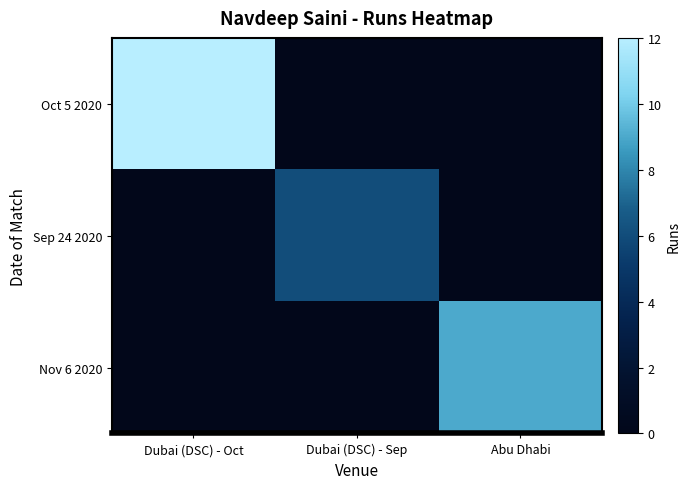

What is the difference between the highest and lowest values at Abu Dhabi?

9